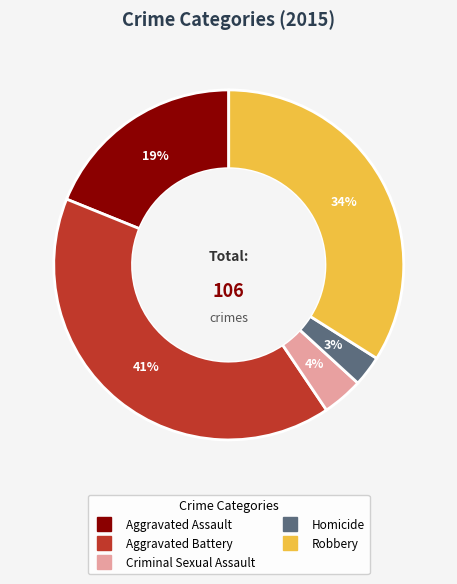

Rank the categories by value from highest to lowest.

Aggravated Battery, Robbery, Aggravated Assault, Criminal Sexual Assault, Homicide